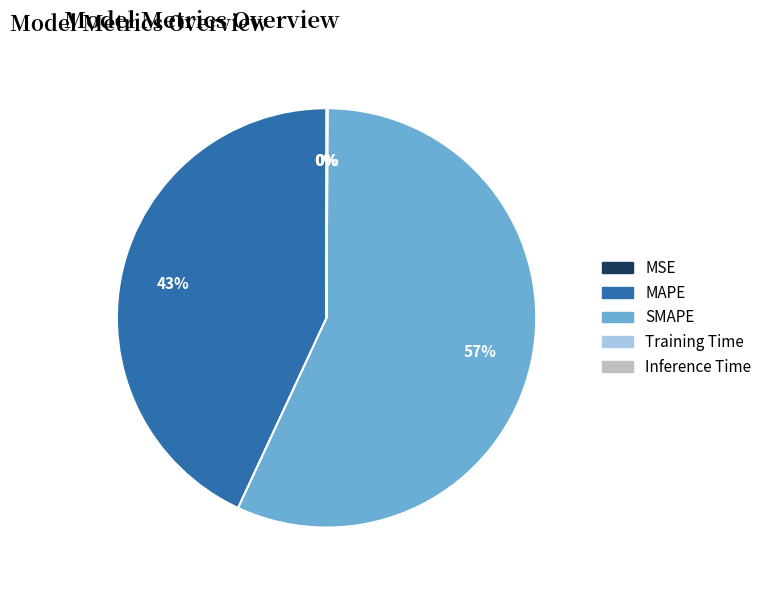

To the nearest percent, what is the average slice percentage?

20%